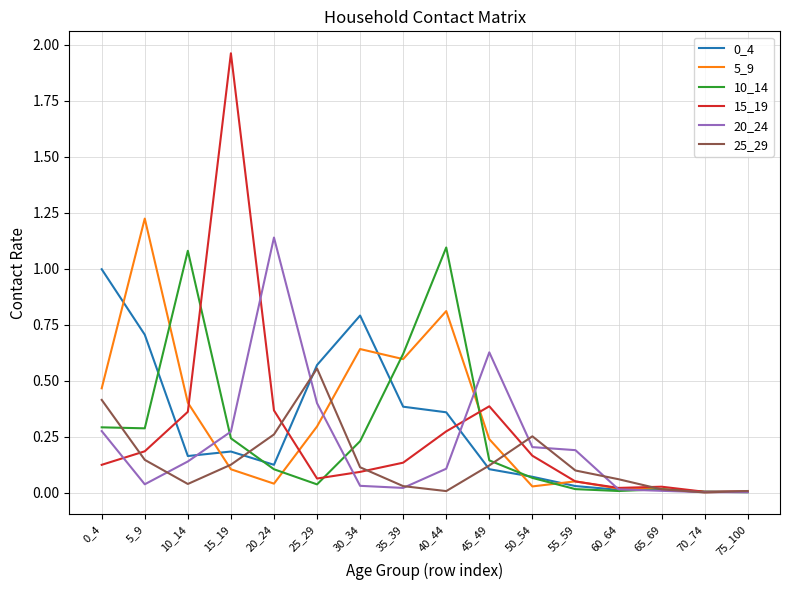

The value of 15_19 at 50_54 is 0.1. True or false?

False